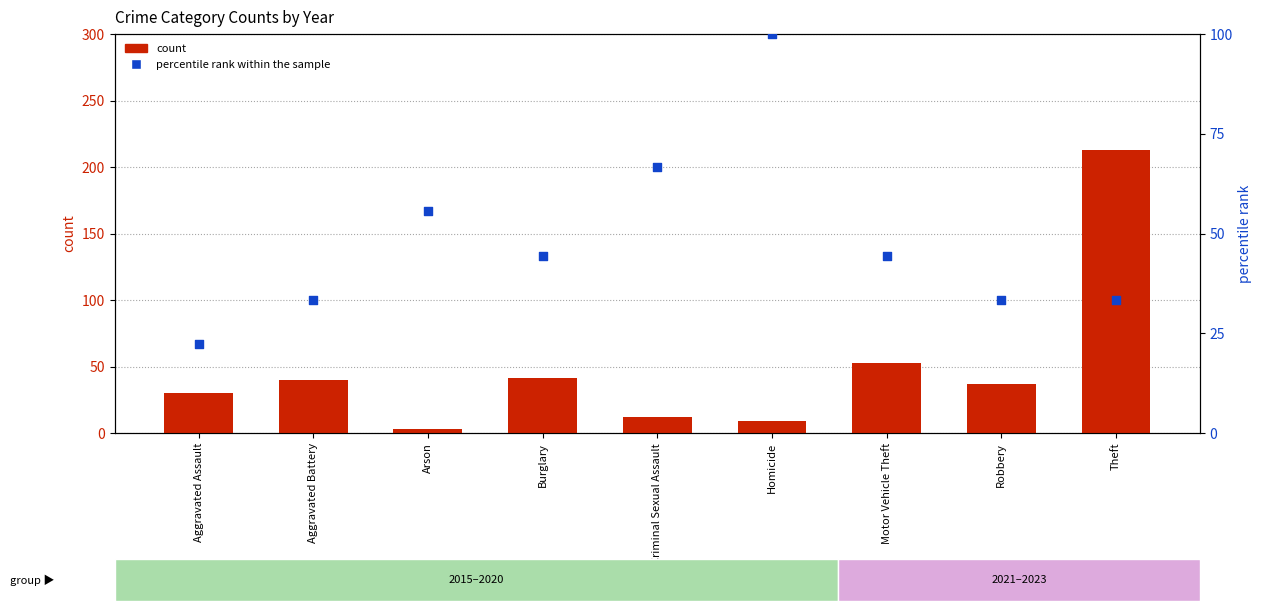

Which series contains the highest Y value?

count